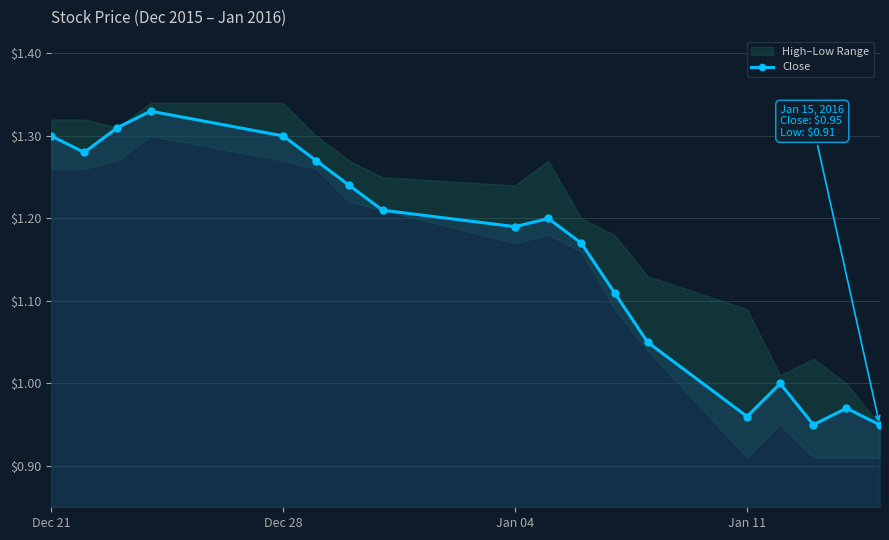

The Close series shows 0.4 at Dec 28. True or false?

False